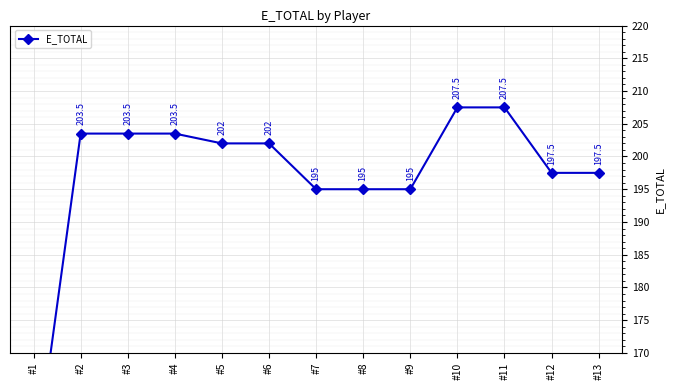

What is the greatest value displayed?

207.5